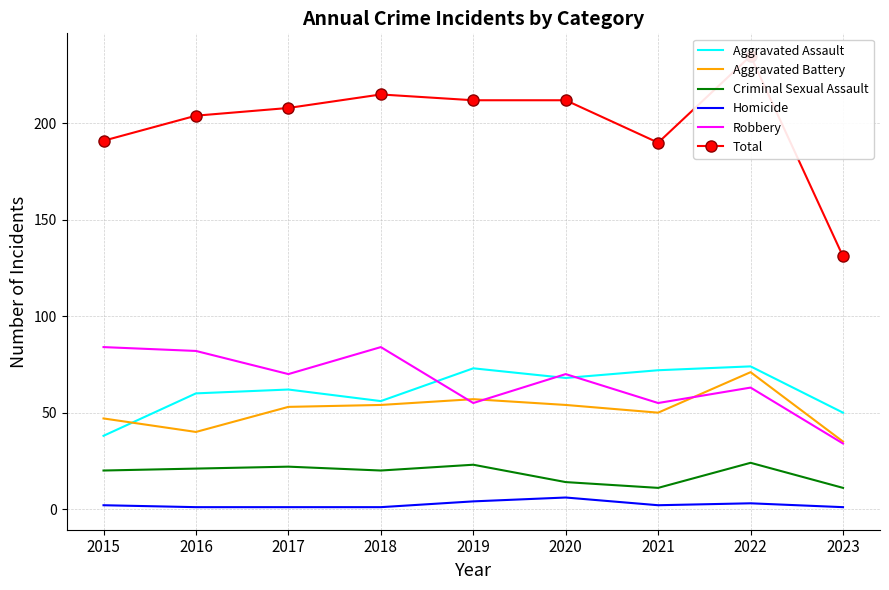

Reading right to left, list all the values displayed in this chart.

Aggravated Assault: 2023=50	2022=74	2021=72	2020=68	2019=73	2018=56	2017=62	2016=60	2015=38
Aggravated Battery: 2023=35	2022=71	2021=50	2020=54	2019=57	2018=54	2017=53	2016=40	2015=47
Criminal Sexual Assault: 2023=11	2022=24	2021=11	2020=14	2019=23	2018=20	2017=22	2016=21	2015=20
Homicide: 2023=1	2022=3	2021=2	2020=6	2019=4	2018=1	2017=1	2016=1	2015=2
Robbery: 2023=34	2022=63	2021=55	2020=70	2019=55	2018=84	2017=70	2016=82	2015=84
Total: 2023=131	2022=235	2021=190	2020=212	2019=212	2018=215	2017=208	2016=204	2015=191